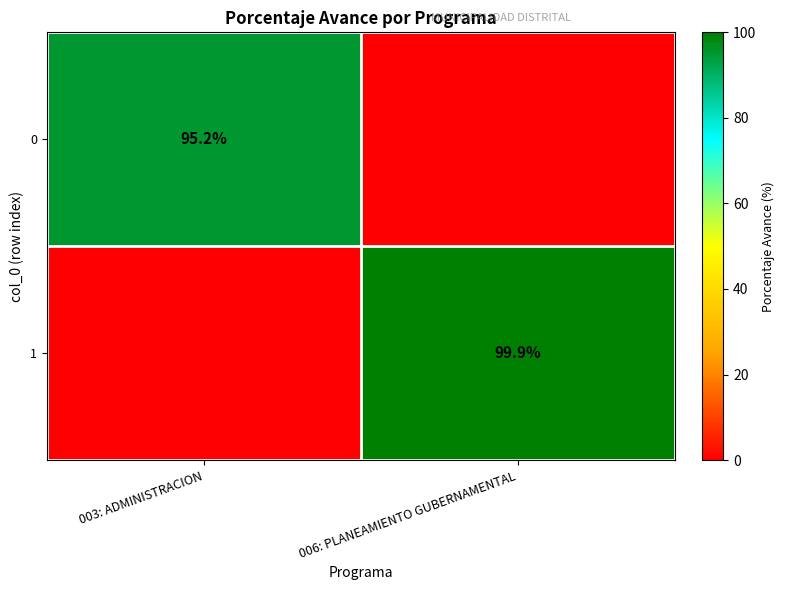

True or false: 0 has a value of 134.0 at 003: ADMINISTRACION.

False